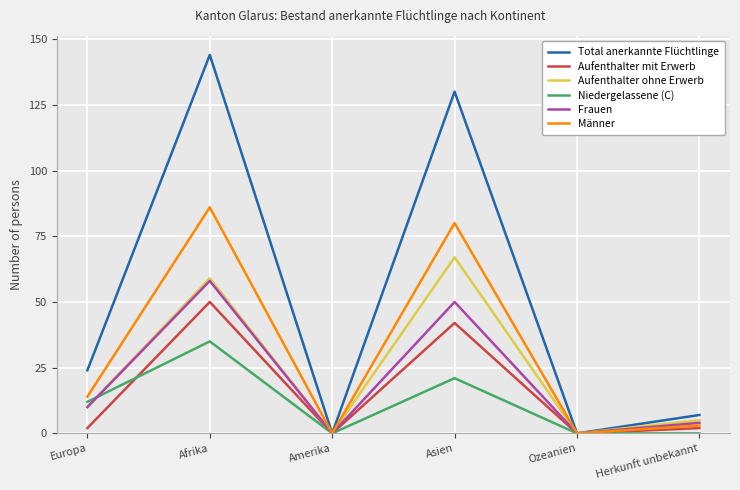

Is this an area chart (filled region under the line)?

No